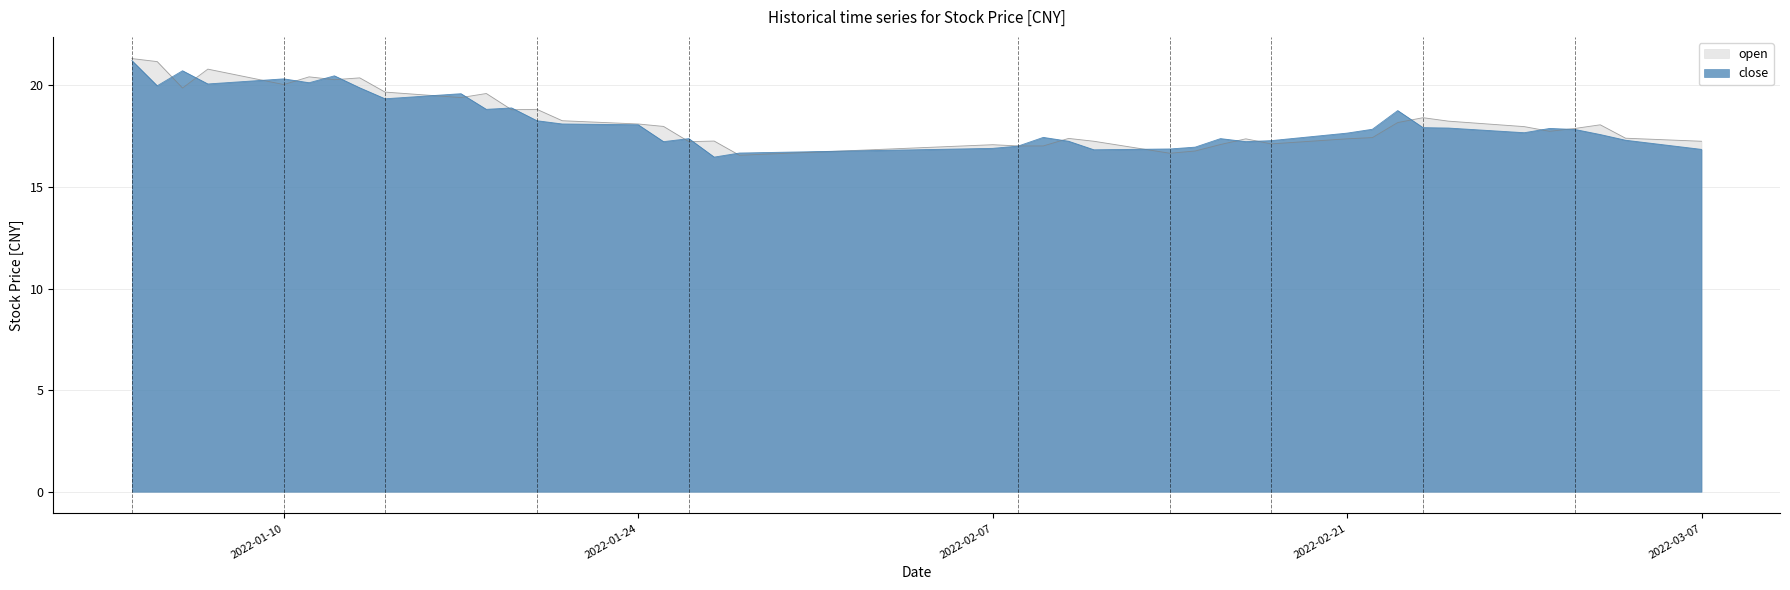

What is the total value across all series at 2022-02-21?

35.0